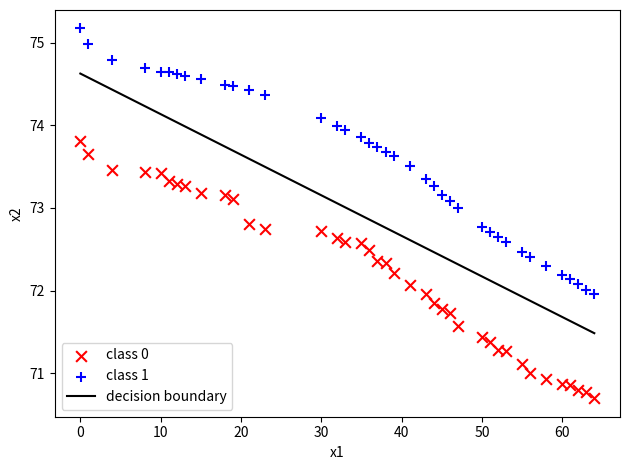

Which series has the widest spread of Y values?

class 1